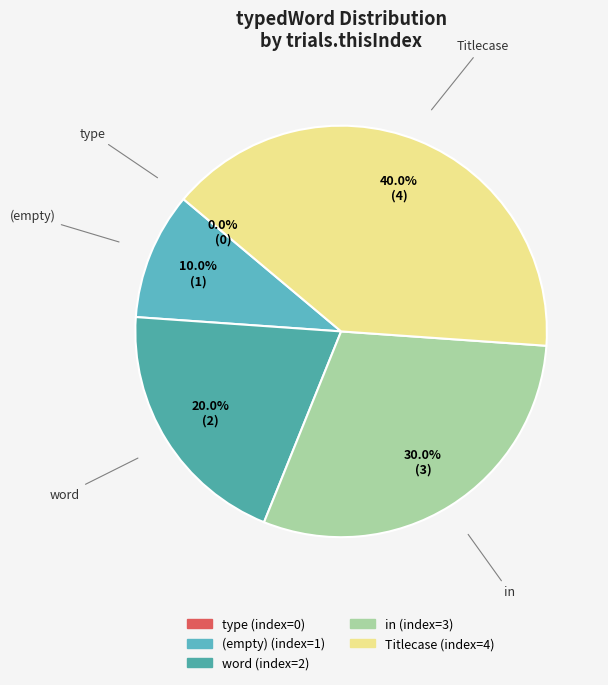

What is the smallest slice in the pie chart?

type